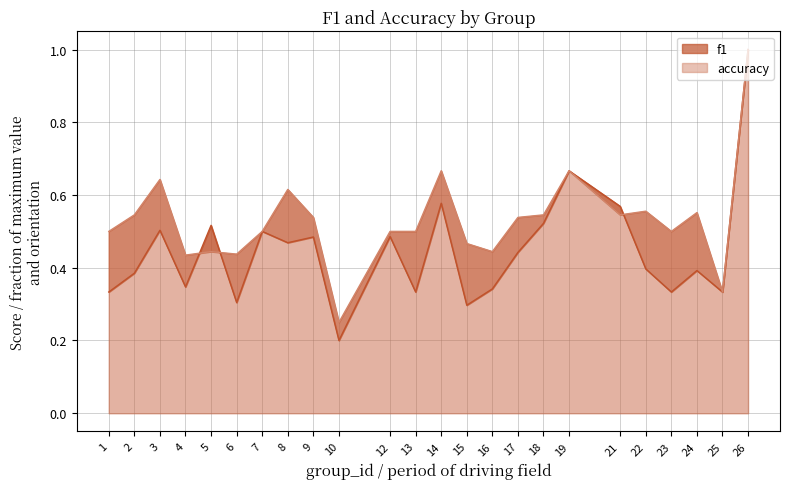

True or false: accuracy has a value of 1.0 at 26.

True